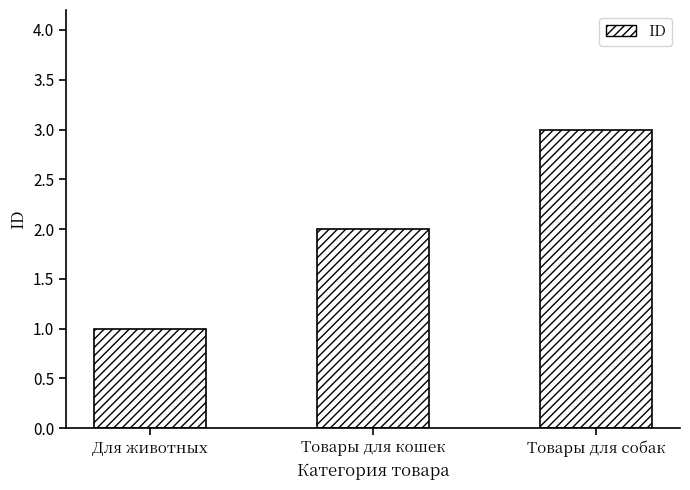

Count the number of data series in this chart.

1